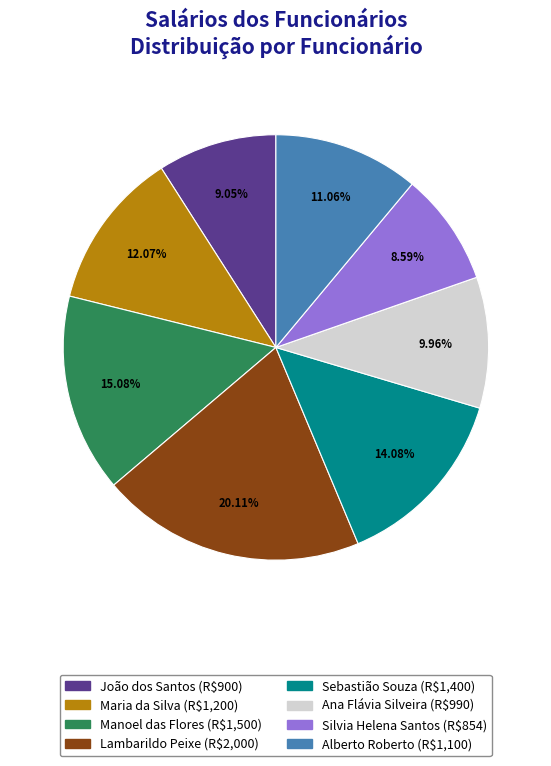

What is the smallest slice in the pie chart?

Silvia Helena Santos